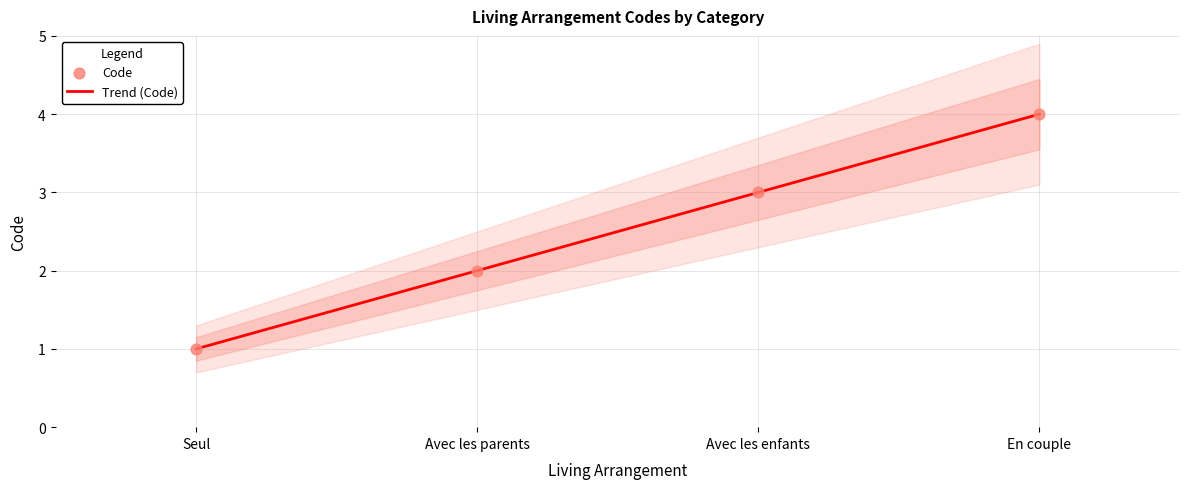

Which has a higher value, Avec les parents or Seul?

Avec les parents